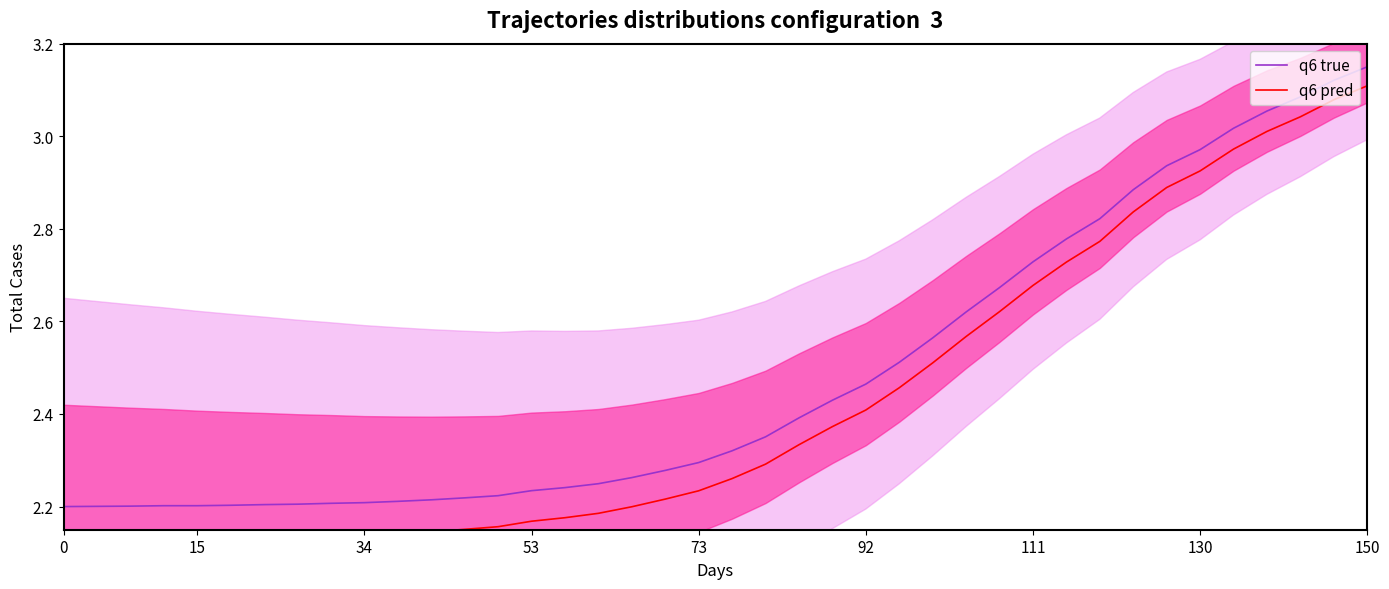

Reading left to right, list all the values displayed in this chart.

q6 true: 2.2	2.2	2.2	2.2	2.2	2.2	2.2	2.2	2.2	2.2	2.2	2.2	2.2	2.2	2.2	2.2	2.2	2.3	2.3	2.3	2.3	2.4	2.4	2.4	2.5	2.5	2.6	2.6	2.7	2.7	2.8	2.8	2.9	2.9	3.0	3.0	3.1	3.1	3.1	3.1
q6 pred: 2.1	2.1	2.1	2.1	2.1	2.1	2.1	2.1	2.1	2.1	2.1	2.1	2.2	2.2	2.2	2.2	2.2	2.2	2.2	2.2	2.3	2.3	2.3	2.4	2.4	2.5	2.5	2.6	2.6	2.7	2.7	2.8	2.8	2.9	2.9	3.0	3.0	3.0	3.1	3.1